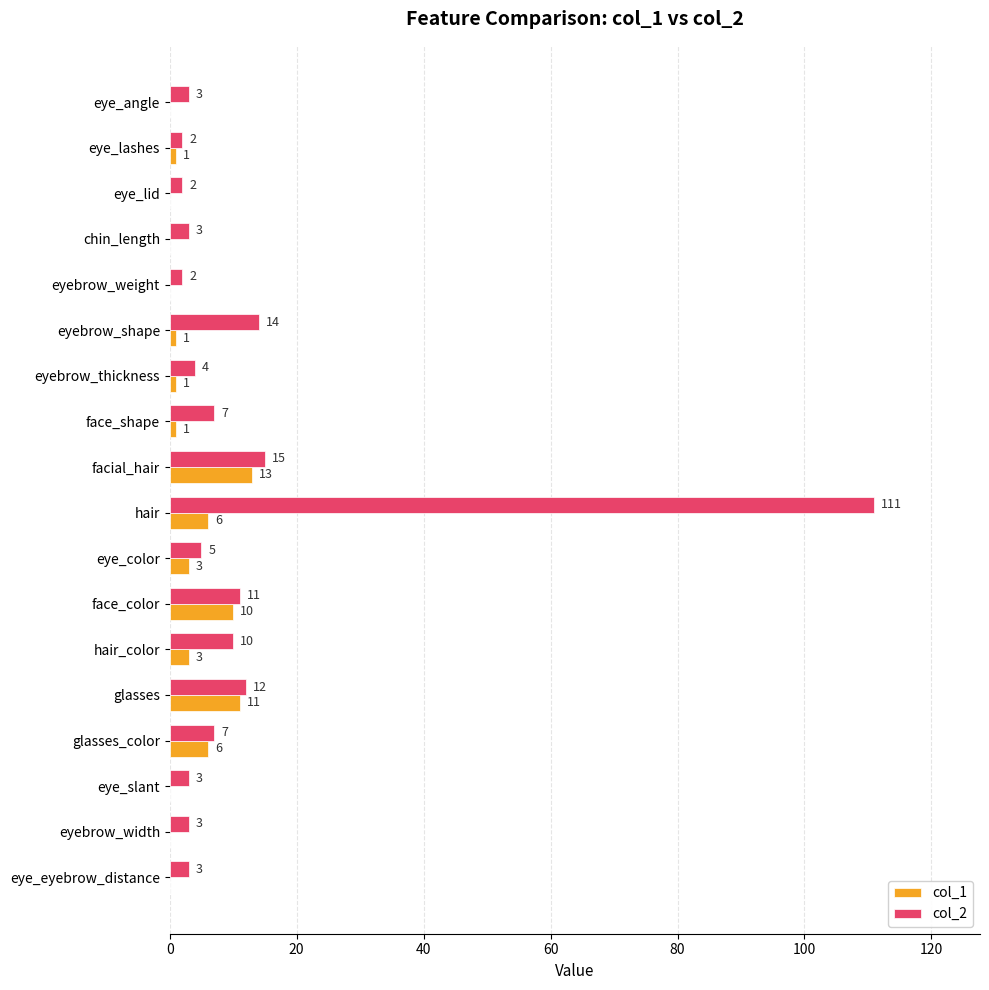

Is the value of col_1 at hair greater than the value of col_2 at eye_slant?

Yes